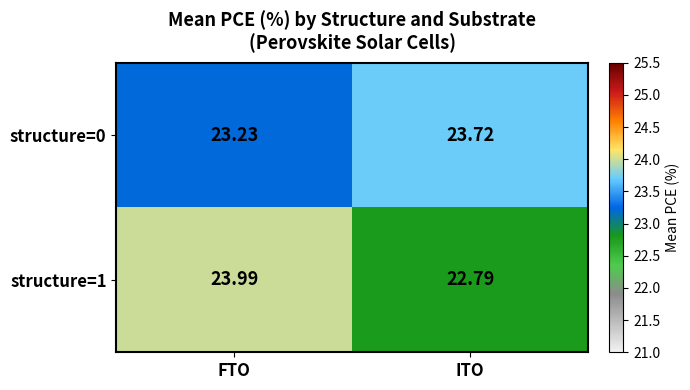

Where does the structure=1 series first go above 23?

FTO